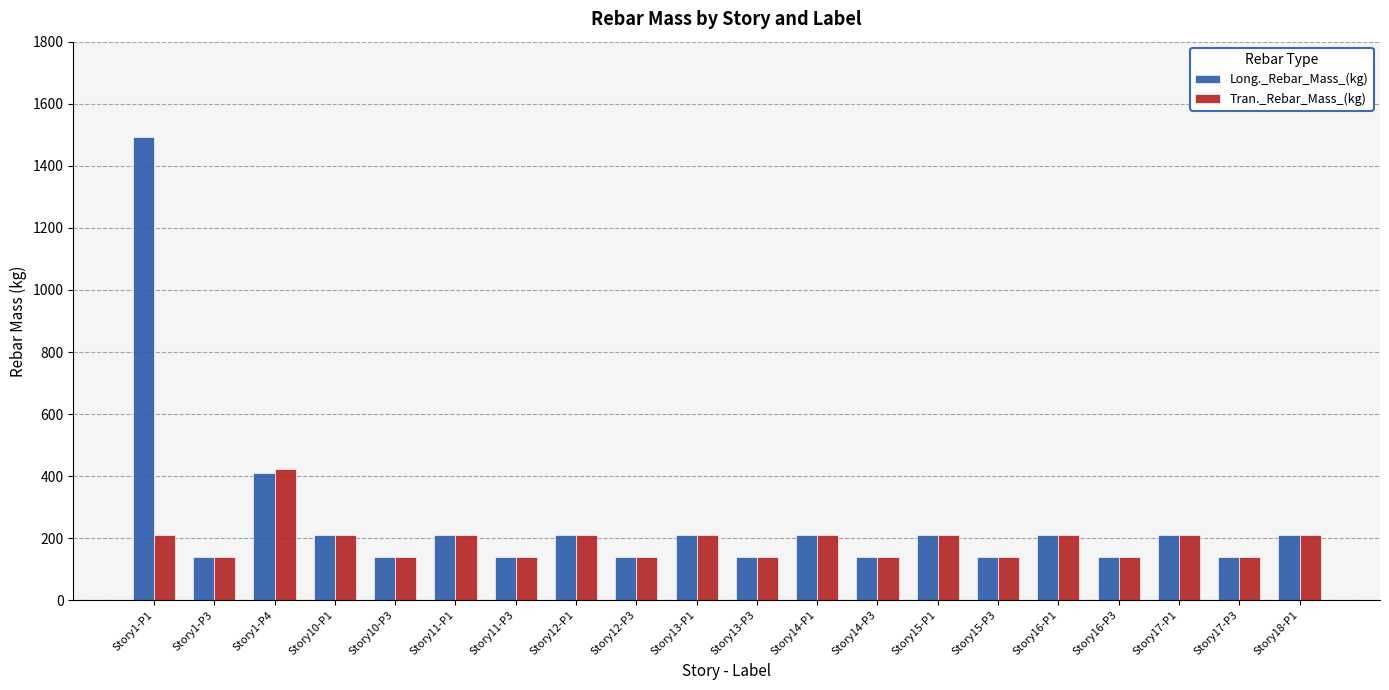

The value of Tran._Rebar_Mass_(kg) at Story16-P1 is 295.2. True or false?

False